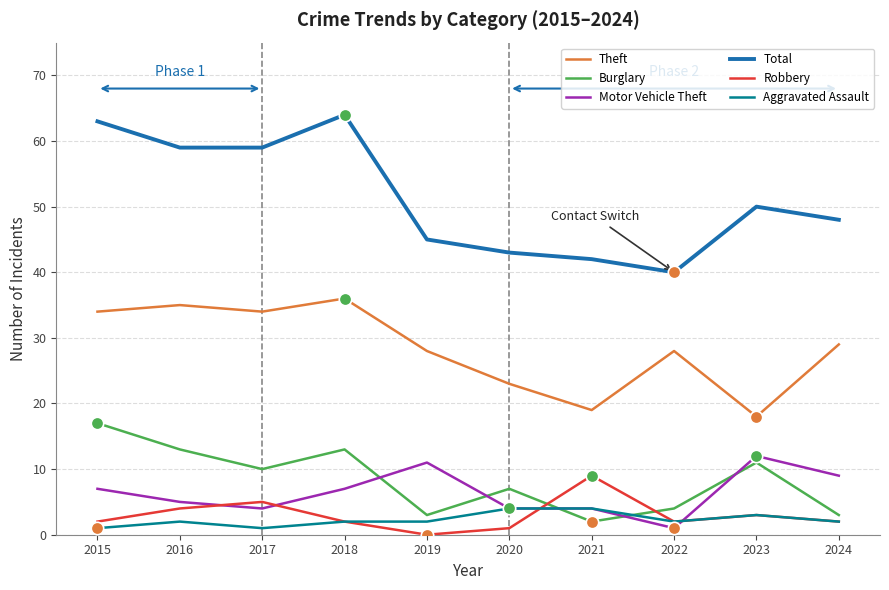

Which series has the largest total across all categories?

Total